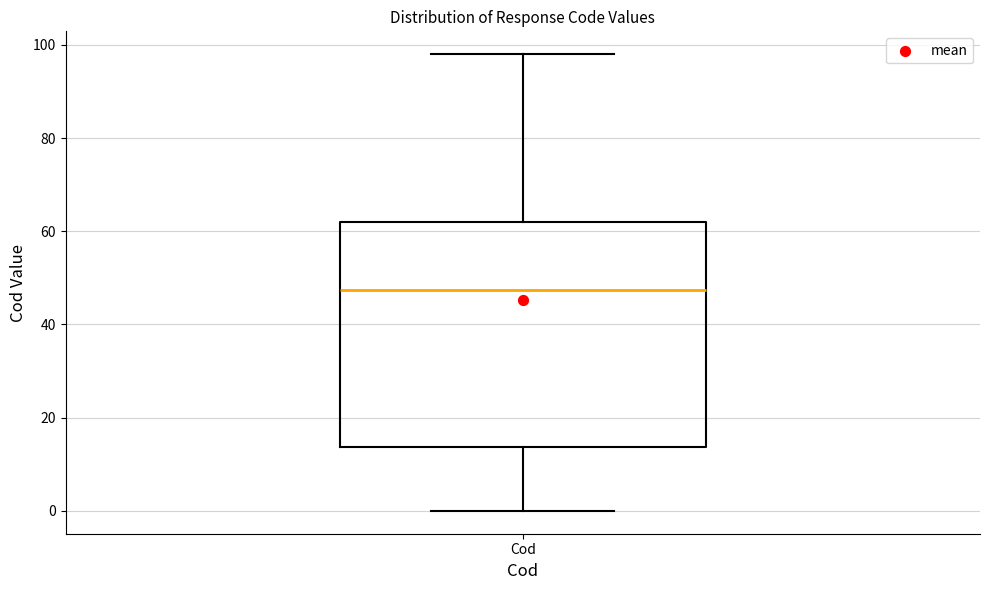

Where is the lower edge of the box for Cod on the y-axis? The values are not printed on the chart, so give them approximately, as read against the axis.

14